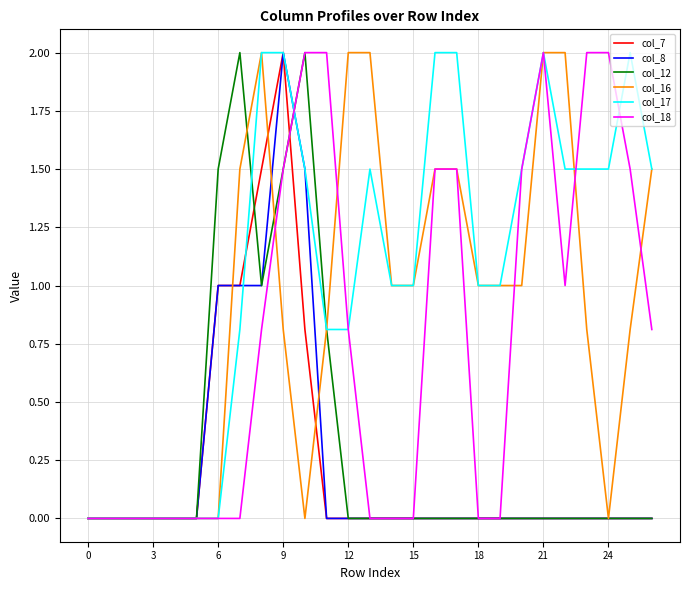

What is the greatest value displayed?

2.0